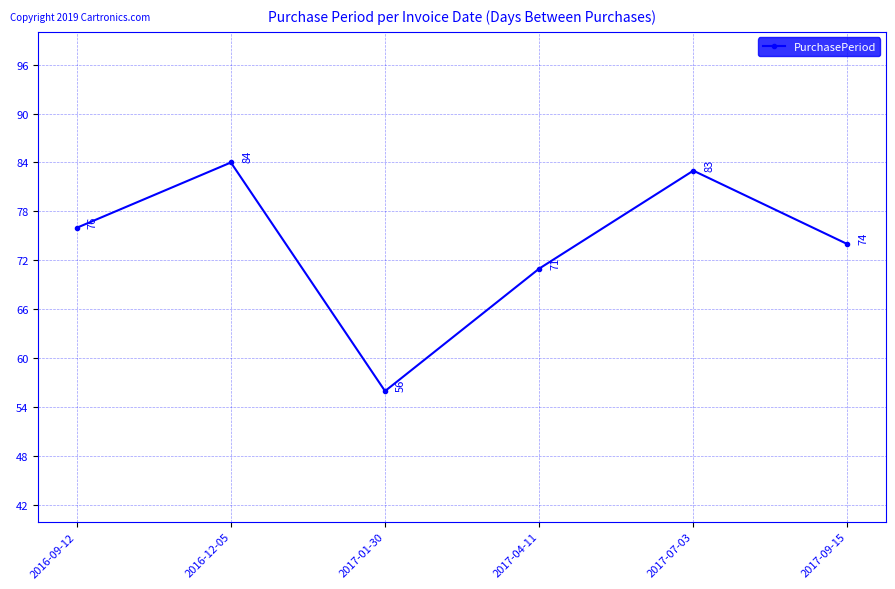

How many distinct data groups are displayed?

1